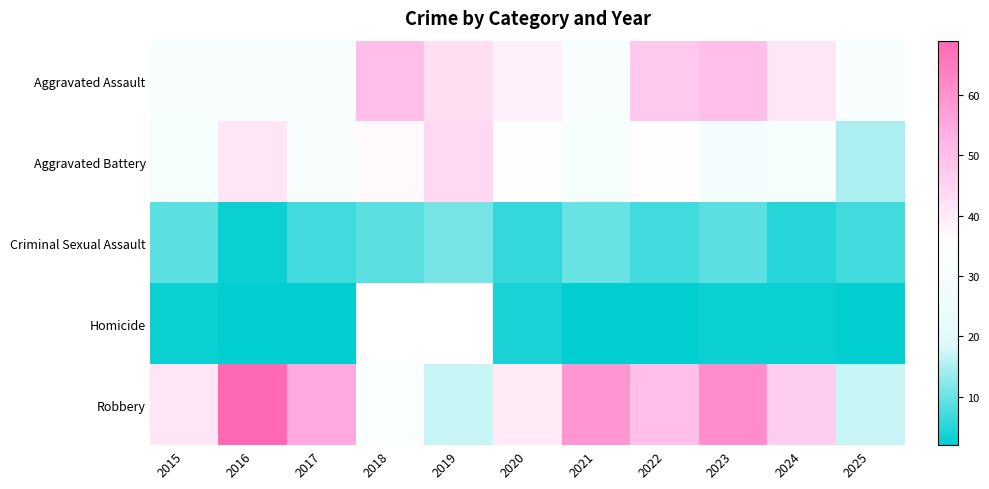

At which label does Aggravated Assault first exceed 39?

2018